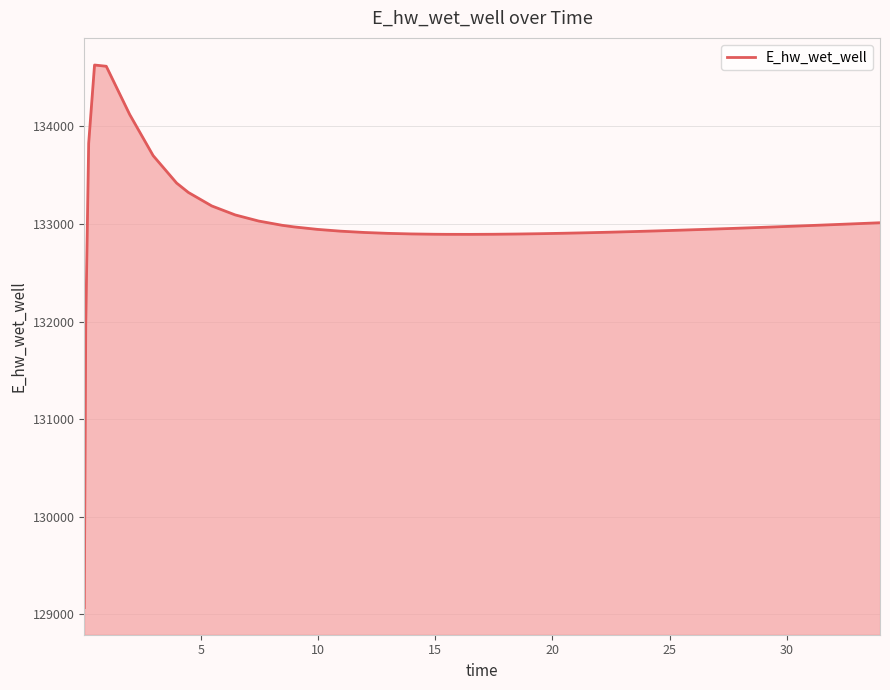

What is the greatest value displayed?

134627.9